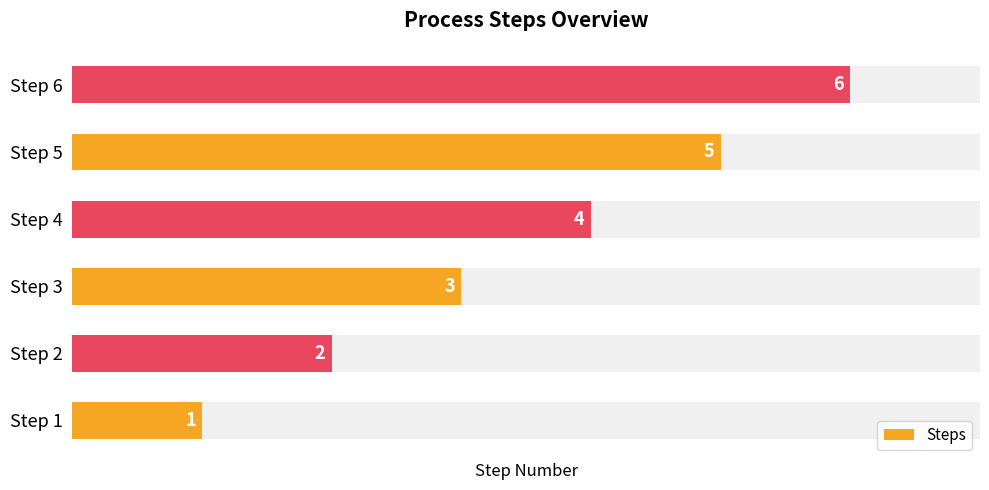

Count the values in the range 2 to 5.

4